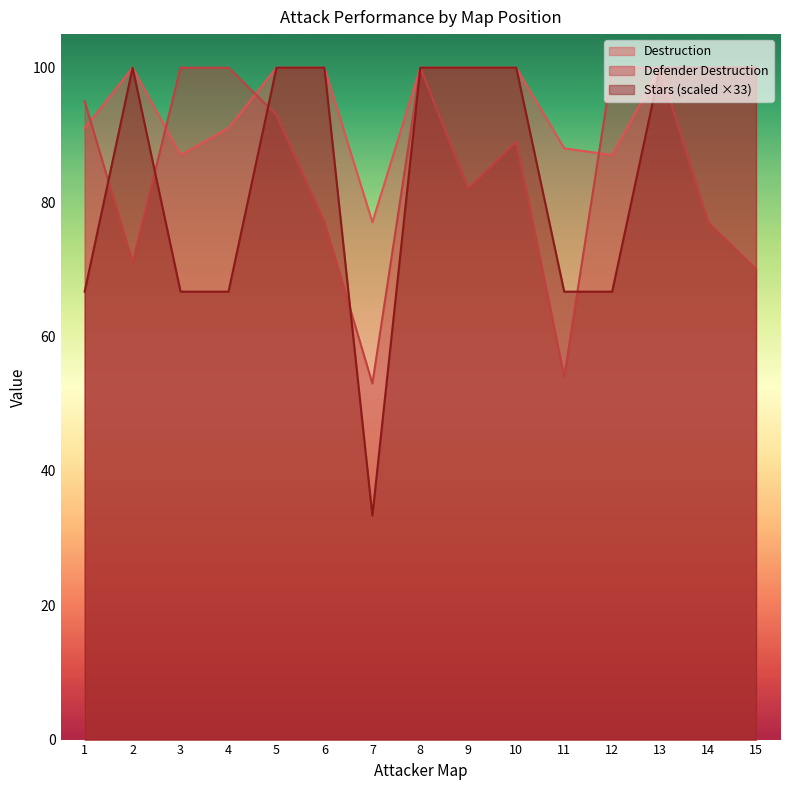

Does the chart have visible grid lines?

No